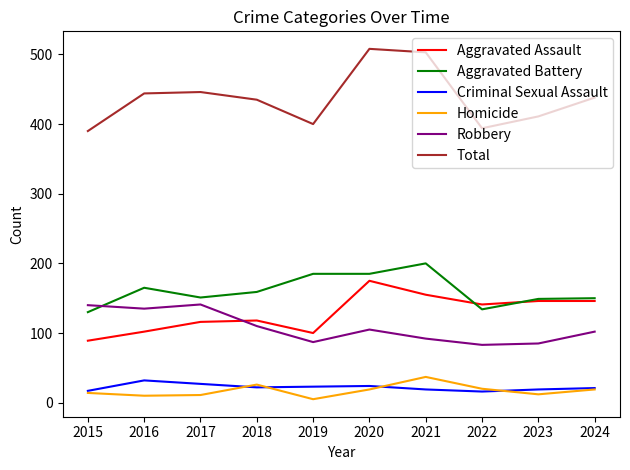

At how many categories does at least one series exceed 408?

7